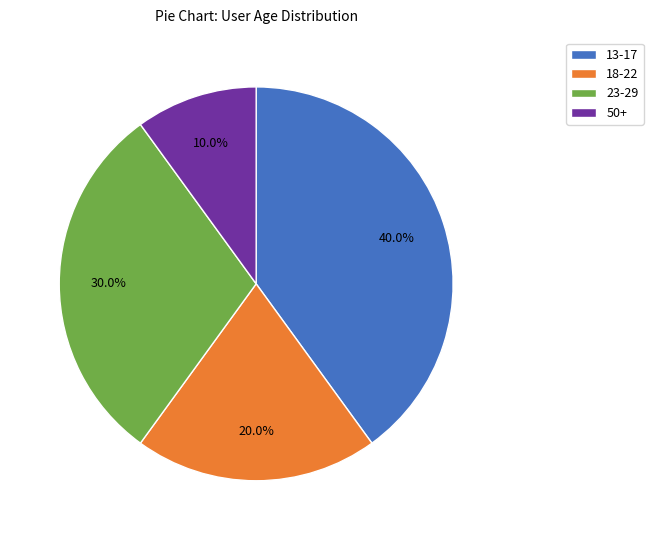

What portion of the pie excludes 18-22?

80.0%